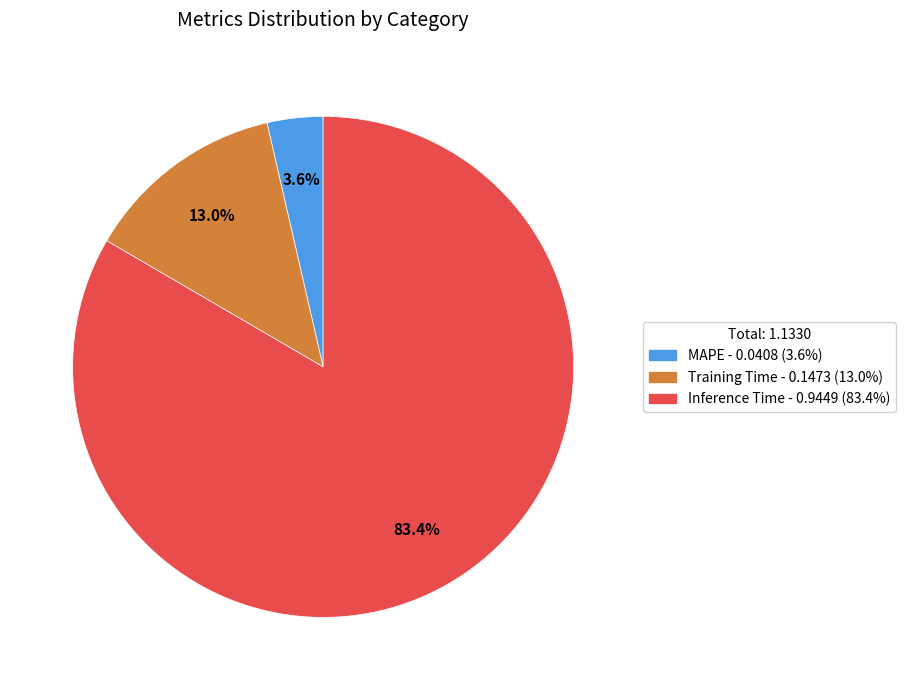

How much of the chart is everything except Inference Time?

16.6%